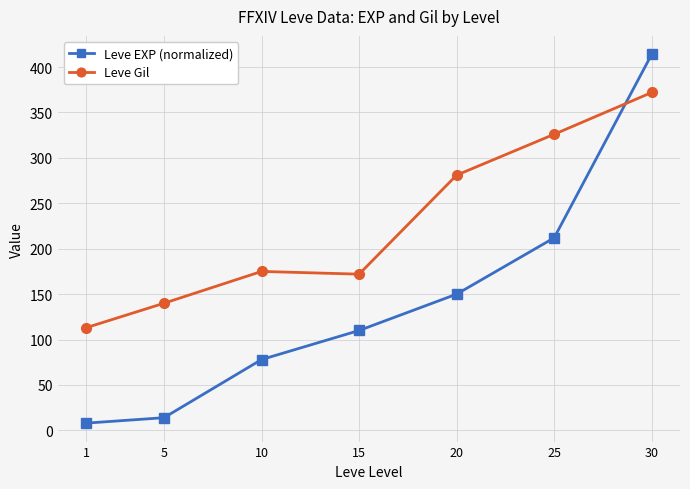

Where is Leve Gil nearest to the value 242?

20